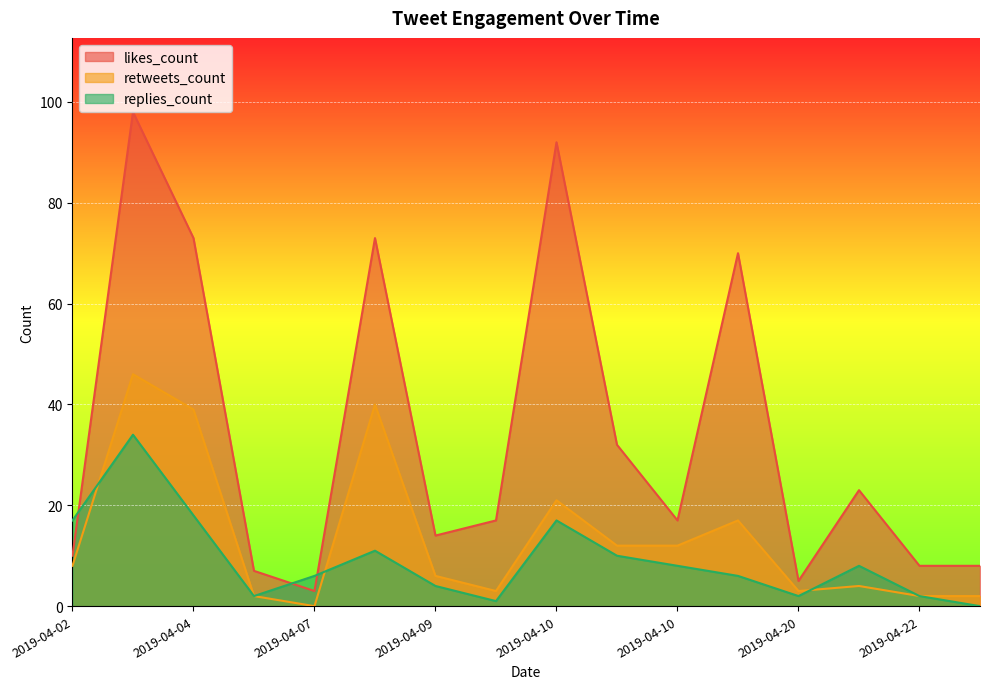

The retweets_count series shows 12 at 2019-04-10. True or false?

True